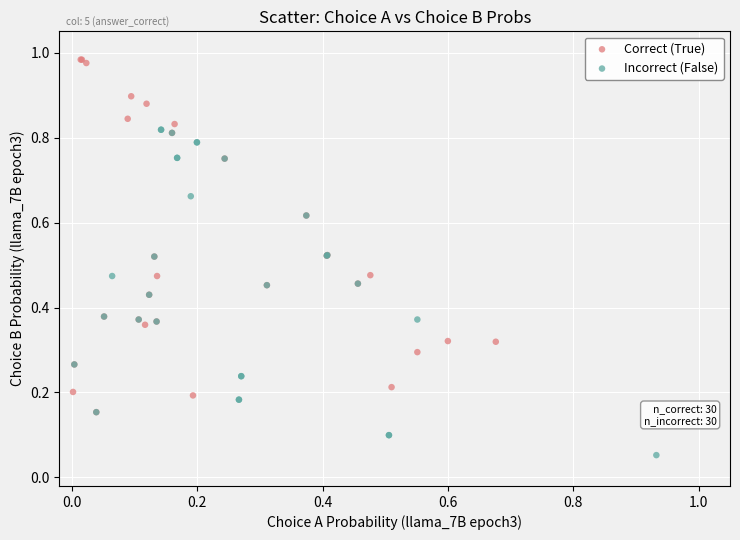

Which series contains the highest Y value?

Correct (True)